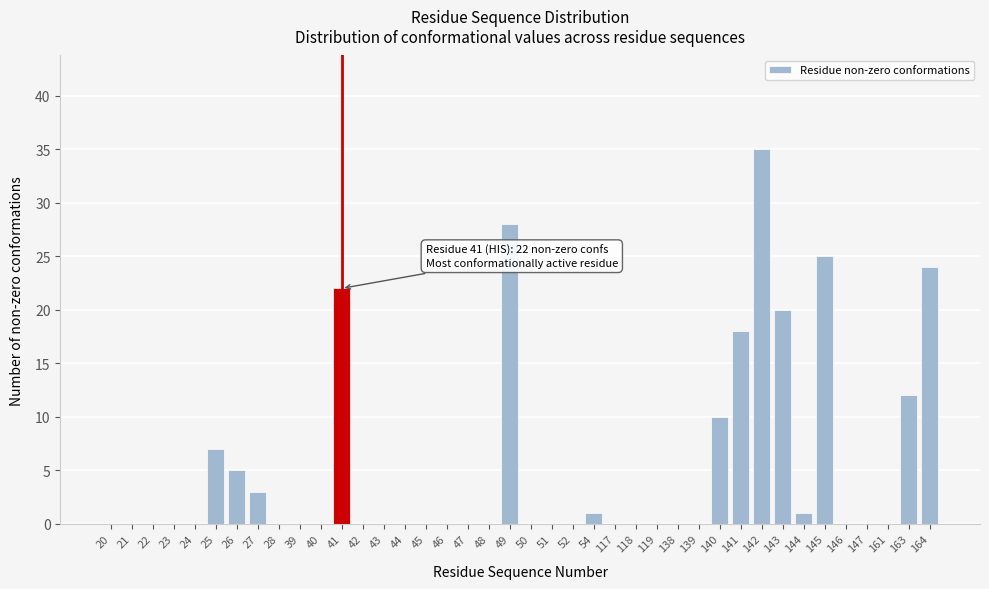

What is the sum of the values at 139 and 142?

35